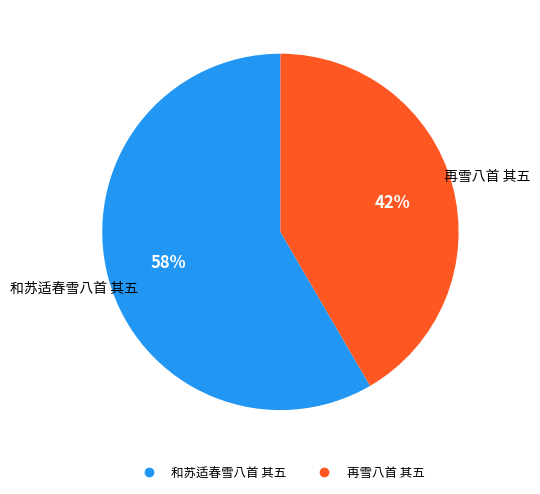

What is the ratio of the value at 和苏适春雪八首 其五 to the value at 再雪八首 其五?

1.4